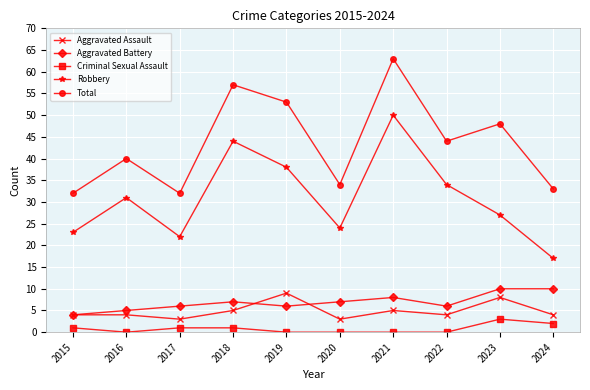

How many distinct data groups are displayed?

5